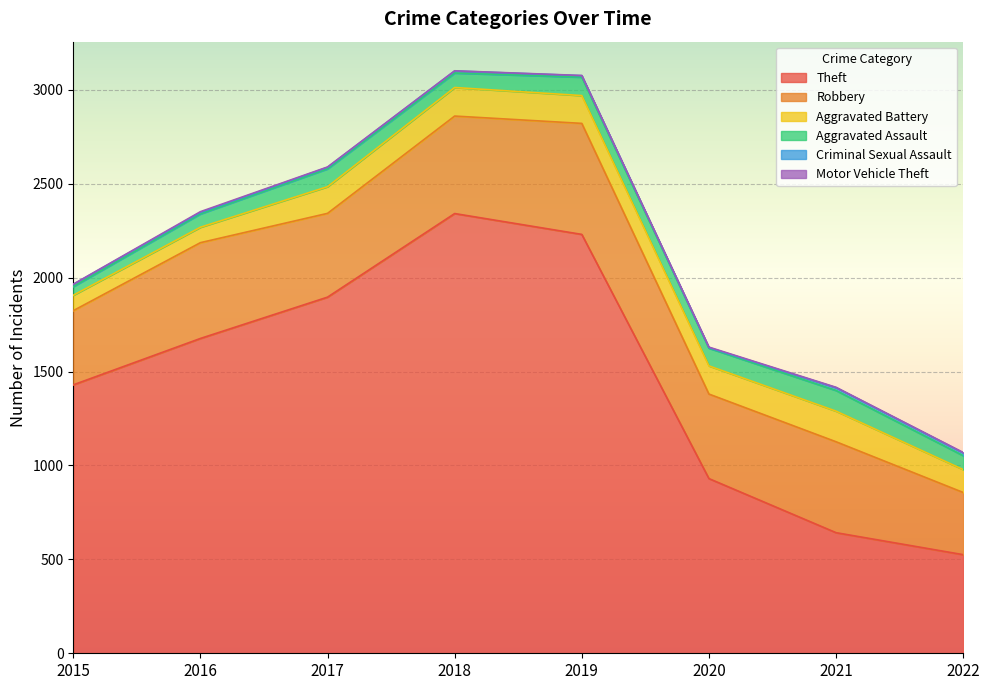

What is the difference between the second highest and minimum values in the Criminal Sexual Assault series?

12